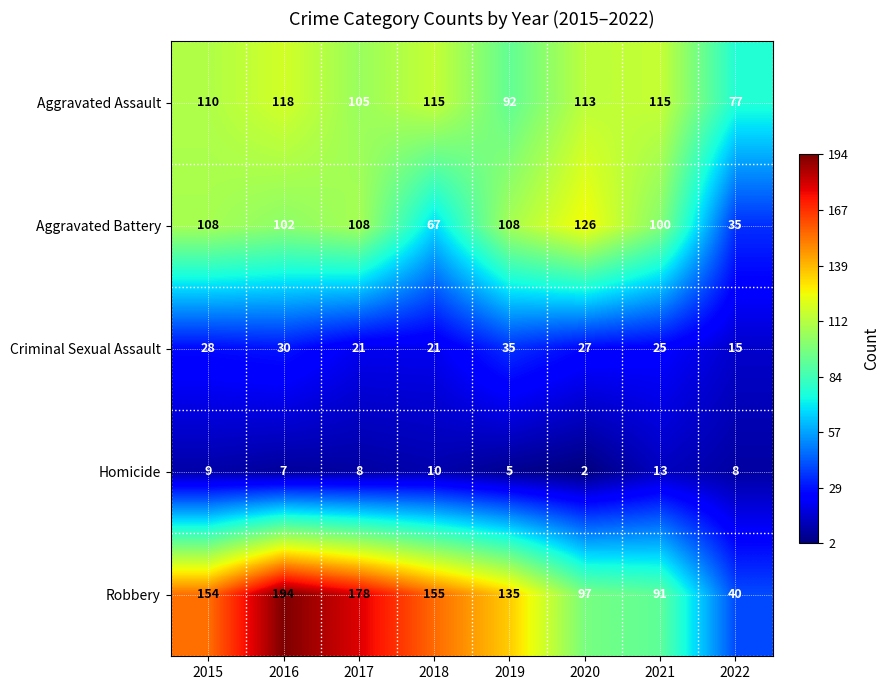

True or false: Homicide has a value of 2 at 2020.

True